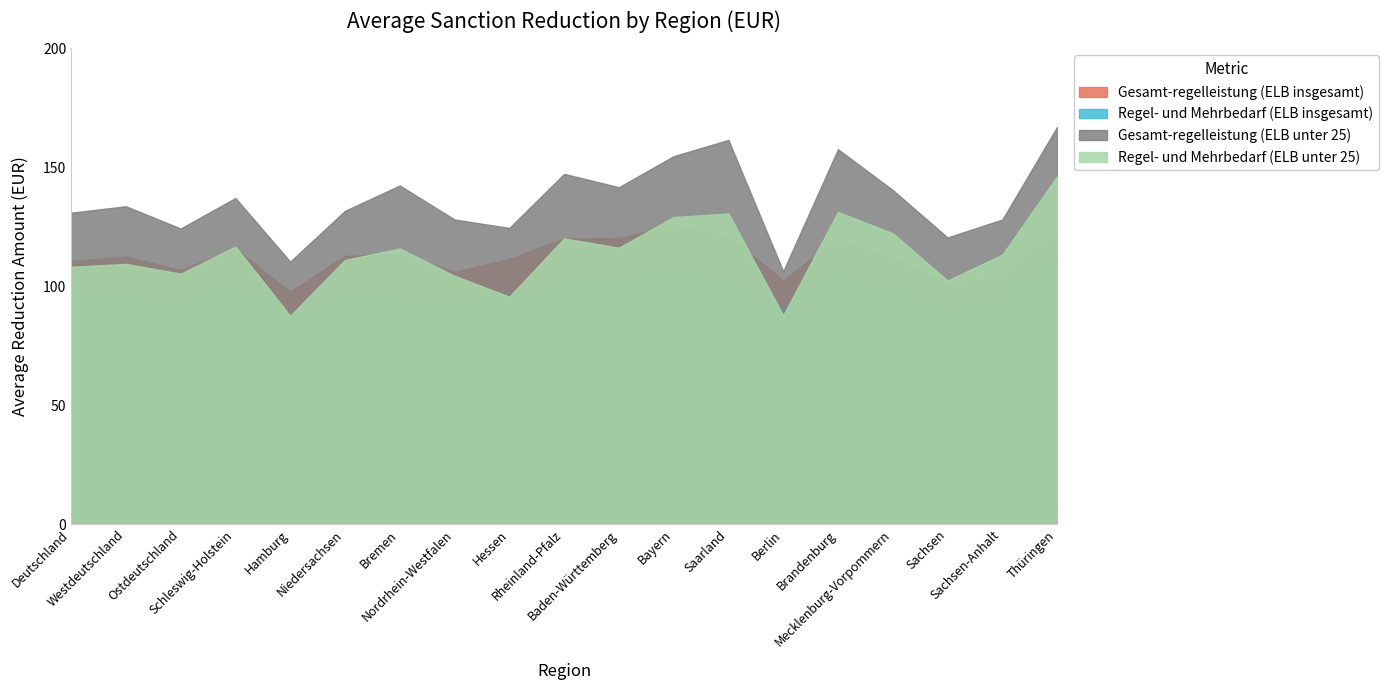

Reading right to left, list all the values displayed in this chart.

Gesamt-regelleistung (ELB insgesamt): Thüringen=124.7	Sachsen-Anhalt=104.1	Sachsen=101.4	Mecklenburg-Vorpommern=111.9	Brandenburg=120.1	Berlin=102.5	Saarland=121.1	Bayern=125.7	Baden-Württemberg=120.2	Rheinland-Pfalz=120.1	Hessen=111.5	Nordrhein-Westfalen=106.1	Bremen=113.6	Niedersachsen=112.8	Hamburg=97.8	Schleswig-Holstein=115.7	Ostdeutschland=106.9	Westdeutschland=112.5	Deutschland=110.6
Regel- und Mehrbedarf (ELB insgesamt): Thüringen=113.4	Sachsen-Anhalt=98.1	Sachsen=93.0	Mecklenburg-Vorpommern=102.1	Brandenburg=107.8	Berlin=91.0	Saarland=104.9	Bayern=109.8	Baden-Württemberg=106.1	Rheinland-Pfalz=105.7	Hessen=97.0	Nordrhein-Westfalen=94.4	Bremen=98.5	Niedersachsen=99.9	Hamburg=85.5	Schleswig-Holstein=102.8	Ostdeutschland=96.7	Westdeutschland=99.2	Deutschland=98.4
Gesamt-regelleistung (ELB unter 25): Thüringen=167.0	Sachsen-Anhalt=128.1	Sachsen=120.5	Mecklenburg-Vorpommern=140.5	Brandenburg=157.7	Berlin=106.3	Saarland=161.6	Bayern=154.7	Baden-Württemberg=141.7	Rheinland-Pfalz=147.3	Hessen=124.5	Nordrhein-Westfalen=128.1	Bremen=142.4	Niedersachsen=131.7	Hamburg=110.4	Schleswig-Holstein=137.1	Ostdeutschland=124.3	Westdeutschland=133.7	Deutschland=130.9
Regel- und Mehrbedarf (ELB unter 25): Thüringen=146.2	Sachsen-Anhalt=113.3	Sachsen=102.4	Mecklenburg-Vorpommern=122.3	Brandenburg=131.3	Berlin=87.8	Saarland=130.6	Bayern=129.1	Baden-Württemberg=116.2	Rheinland-Pfalz=120.1	Hessen=95.7	Nordrhein-Westfalen=104.4	Bremen=115.9	Niedersachsen=111.1	Hamburg=87.6	Schleswig-Holstein=116.7	Ostdeutschland=105.3	Westdeutschland=109.4	Deutschland=108.2